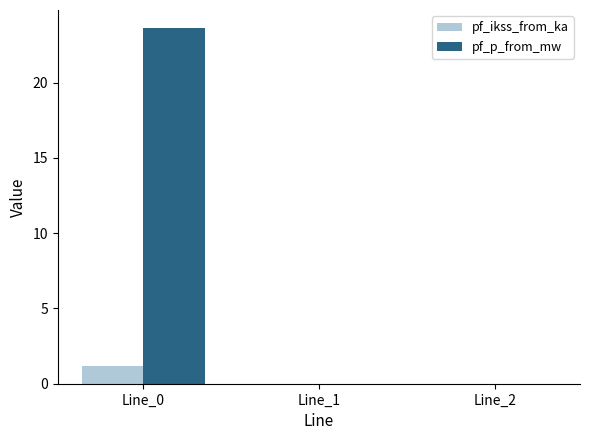

Reading left to right, list all the values displayed in this chart.

pf_ikss_from_ka: Line_0=1.1	Line_1=0.0	Line_2=0.0
pf_p_from_mw: Line_0=23.6	Line_1=0.0	Line_2=0.0